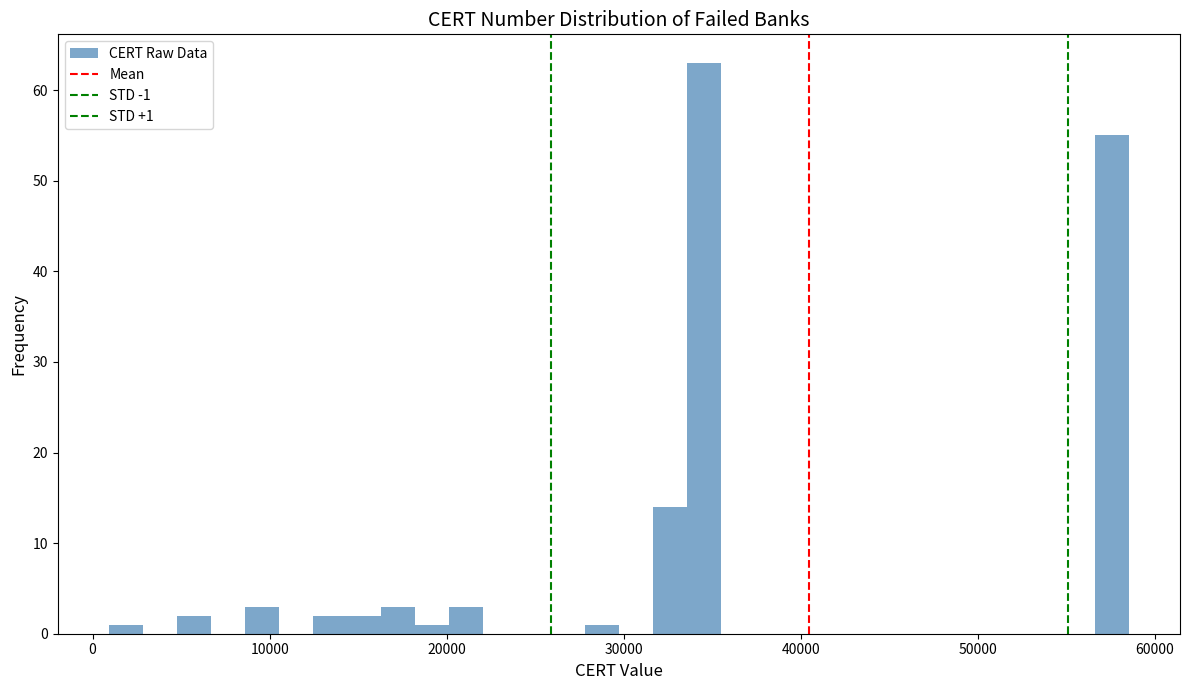

Read against the x-axis, roughly where is the centre of the tallest bar?

35000